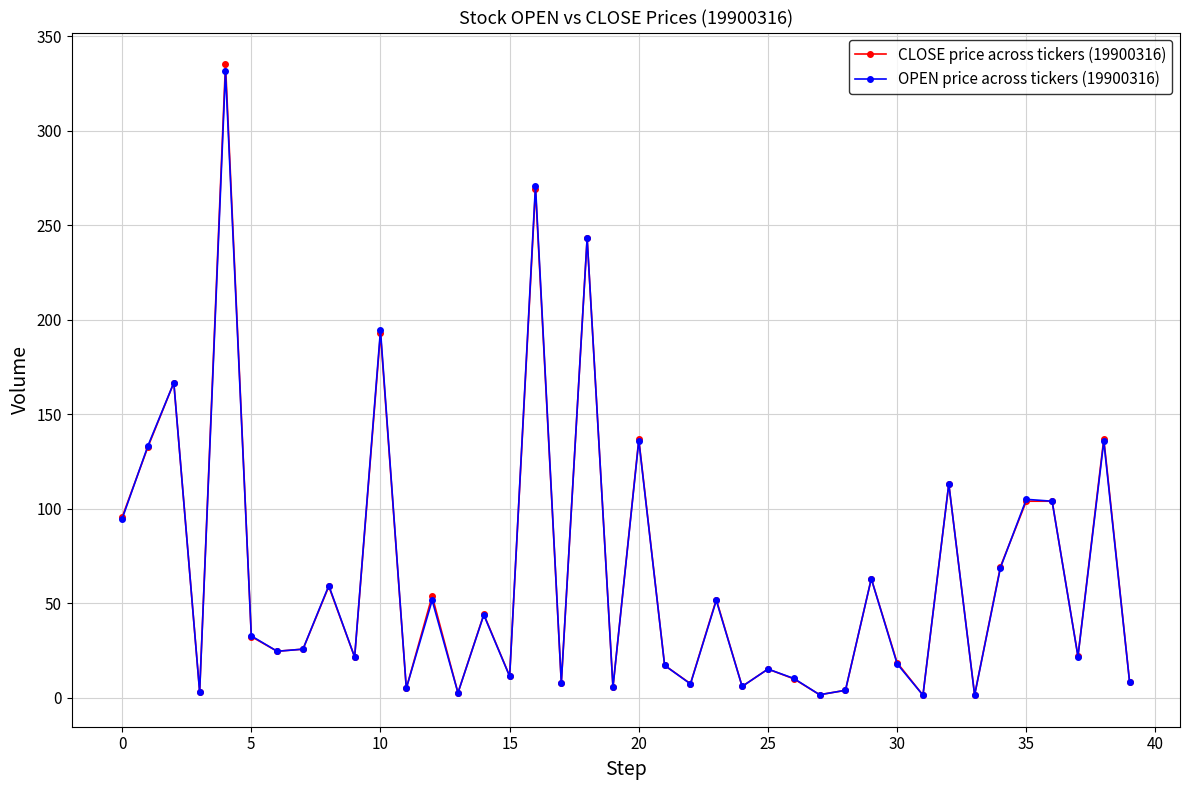

Which series has the widest spread of values?

CLOSE price across tickers (19900316)